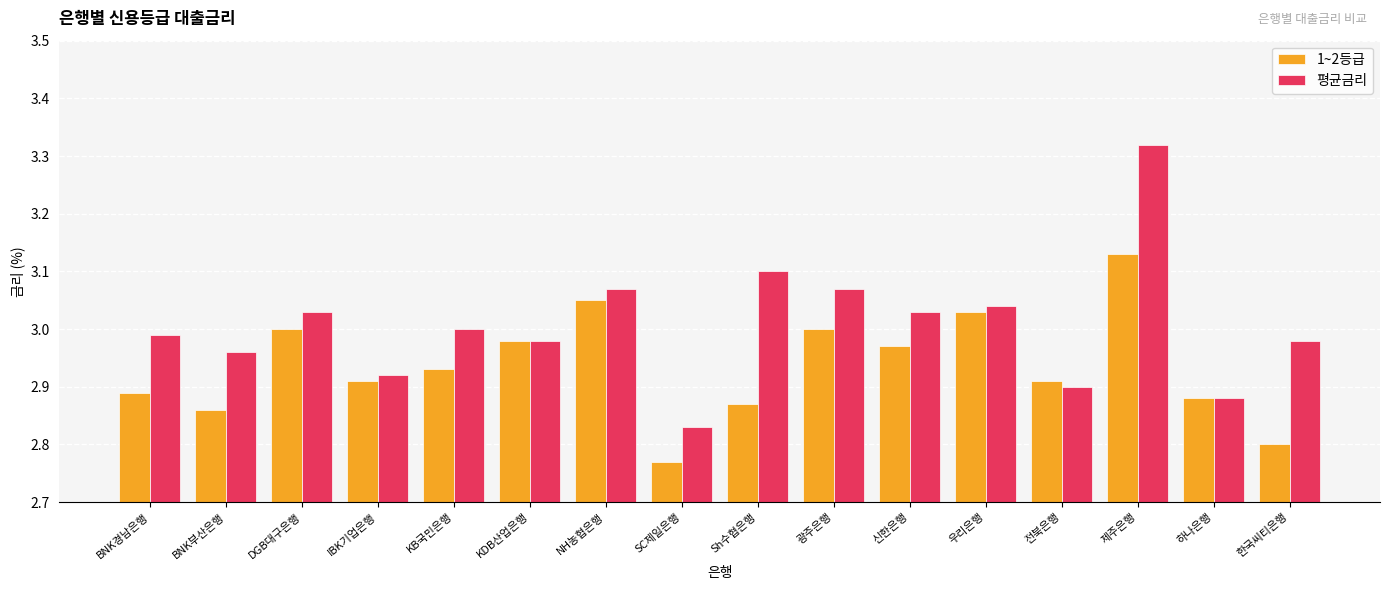

Which series has the largest range (max minus min)?

평균금리